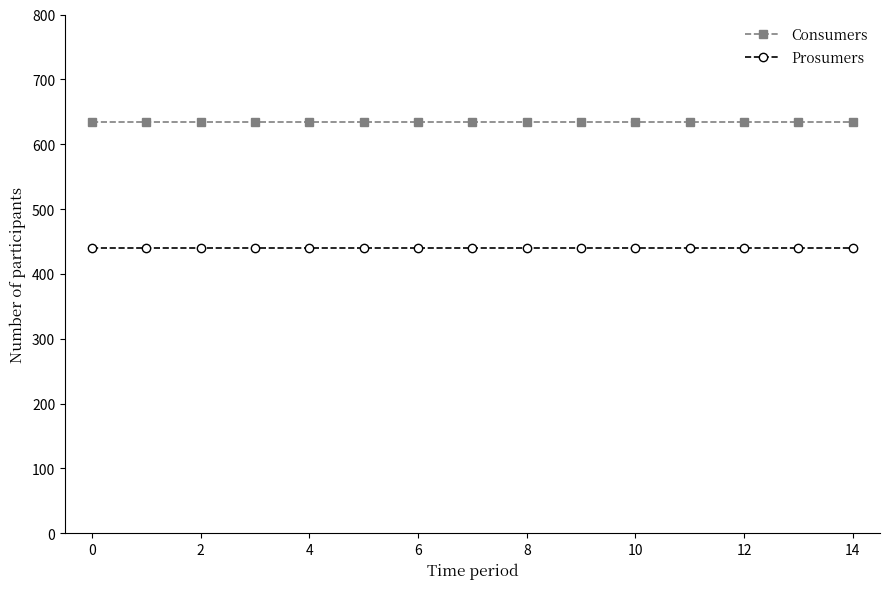

What is the average value of the Prosumers series?

440